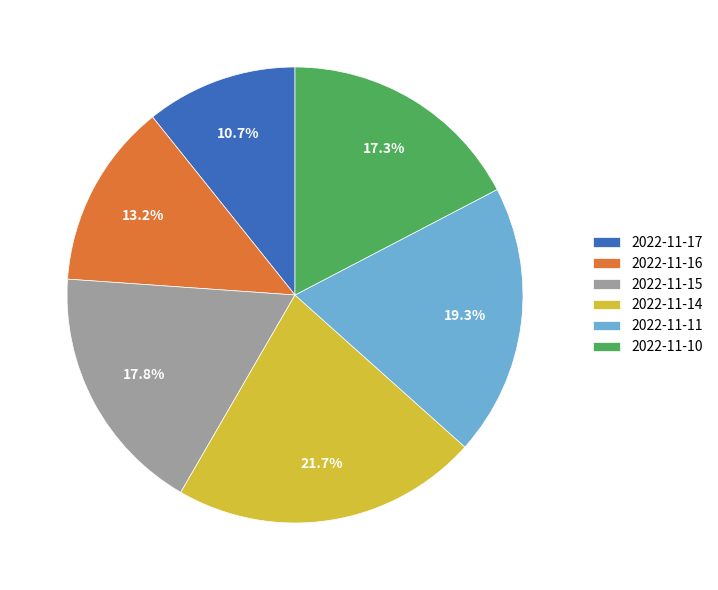

Which category has the smallest portion of the pie?

2022-11-17